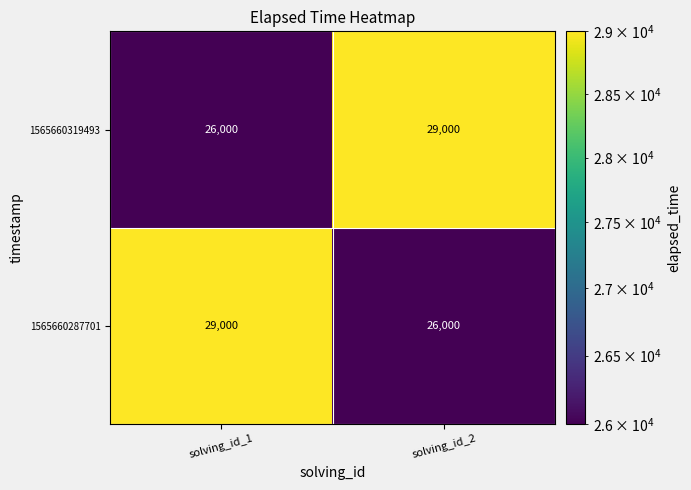

What is the difference between the highest and lowest values at solving_id_1?

3000